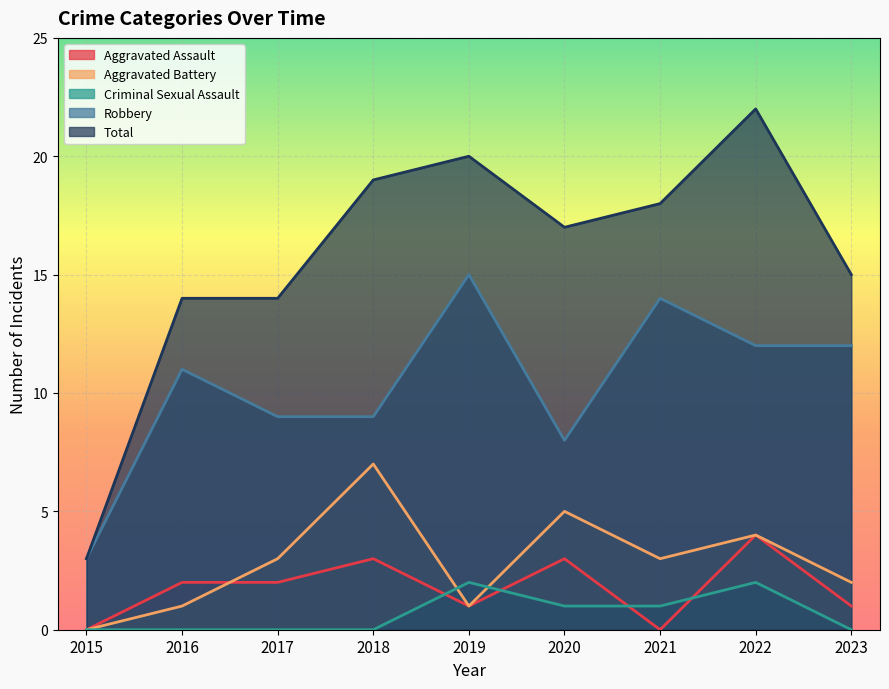

Rank the series at 2017 from highest to lowest value.

Total, Robbery, Aggravated Battery, Aggravated Assault, Criminal Sexual Assault